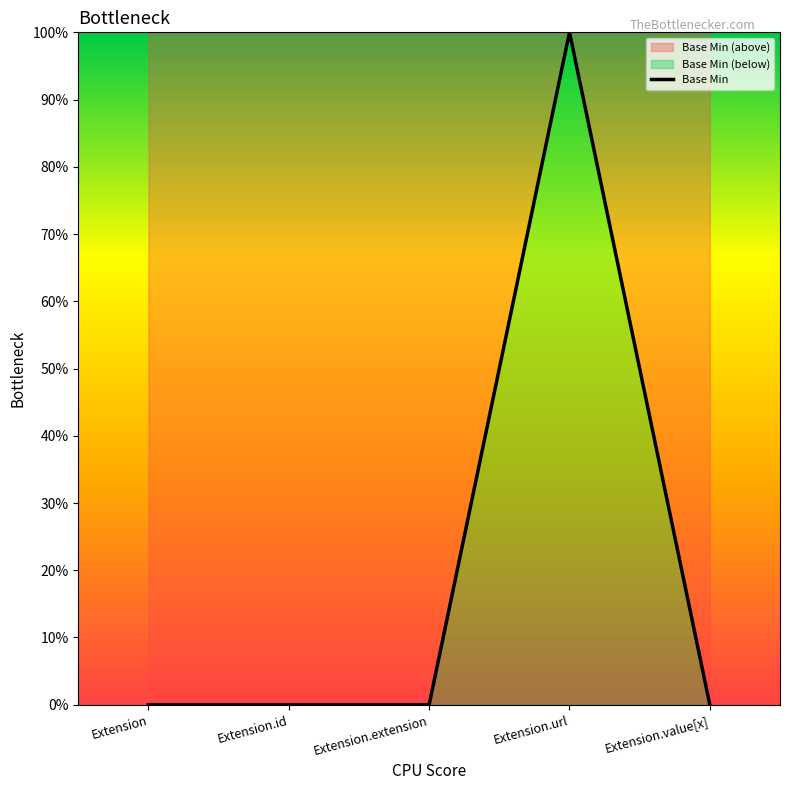

Reading left to right, list all the values displayed in this chart.

Extension=0	Extension.id=0	Extension.extension=0	Extension.url=1	Extension.value[x]=0